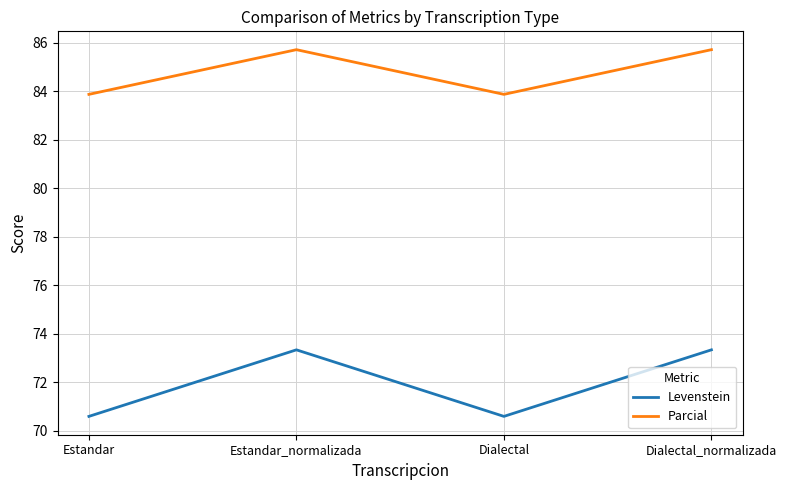

Does the chart display data point markers on the line(s)?

No